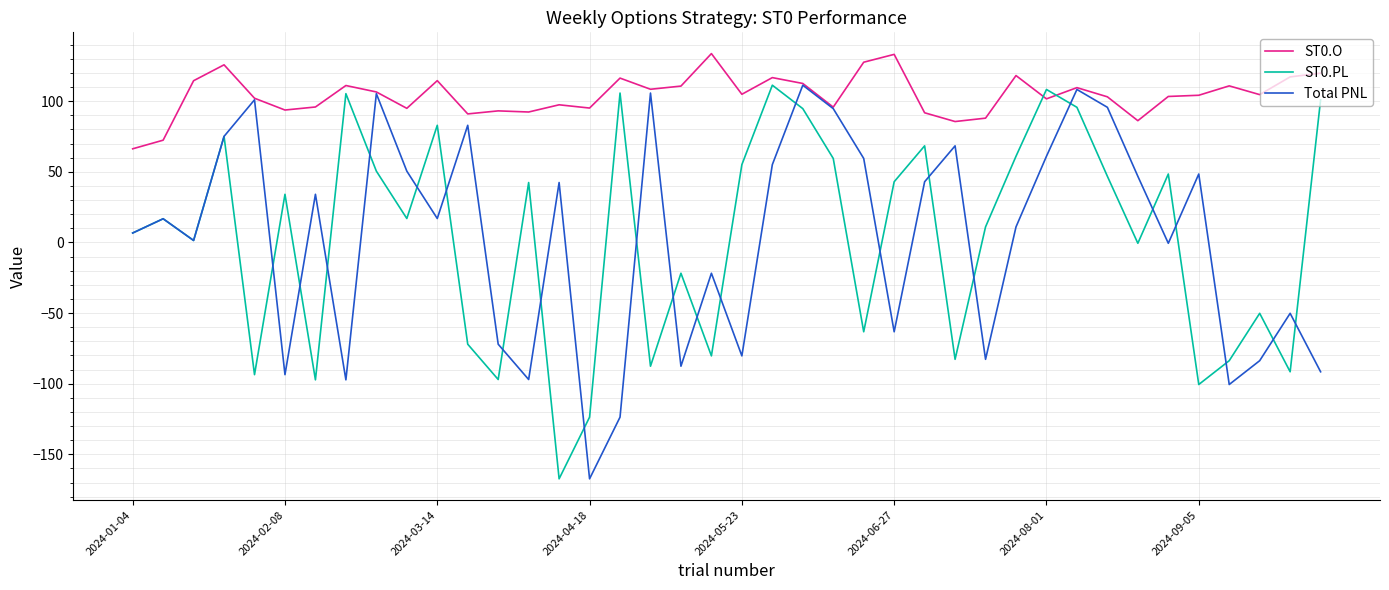

True or false: ST0.O and ST0.PL intersect in this chart.

True